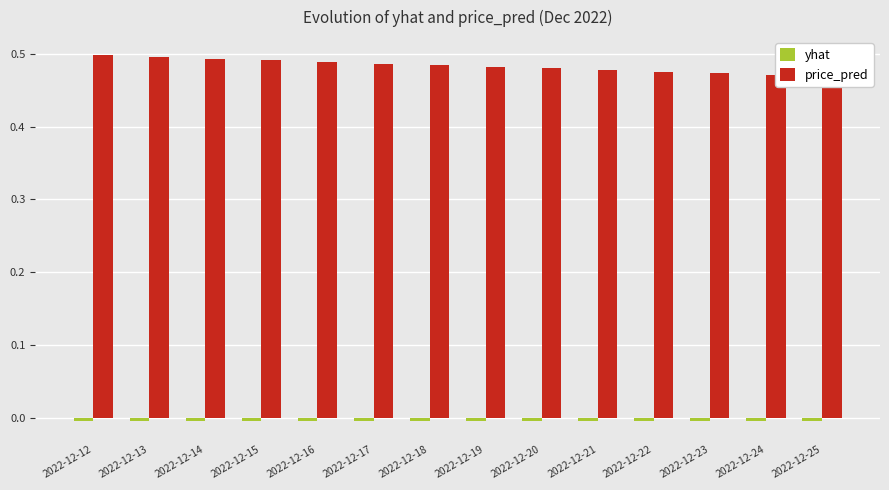

Reading right to left, list all the values displayed in this chart.

yhat: 2022-12-25=-0.0	2022-12-24=-0.0	2022-12-23=-0.0	2022-12-22=-0.0	2022-12-21=-0.0	2022-12-20=-0.0	2022-12-19=-0.0	2022-12-18=-0.0	2022-12-17=-0.0	2022-12-16=-0.0	2022-12-15=-0.0	2022-12-14=-0.0	2022-12-13=-0.0	2022-12-12=-0.0
price_pred: 2022-12-25=0.5	2022-12-24=0.5	2022-12-23=0.5	2022-12-22=0.5	2022-12-21=0.5	2022-12-20=0.5	2022-12-19=0.5	2022-12-18=0.5	2022-12-17=0.5	2022-12-16=0.5	2022-12-15=0.5	2022-12-14=0.5	2022-12-13=0.5	2022-12-12=0.5